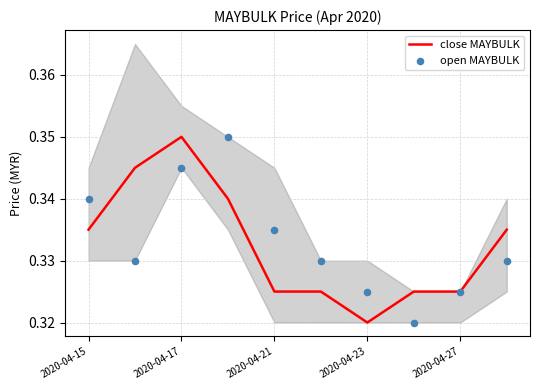

What is the total value across all series at 9?

0.7